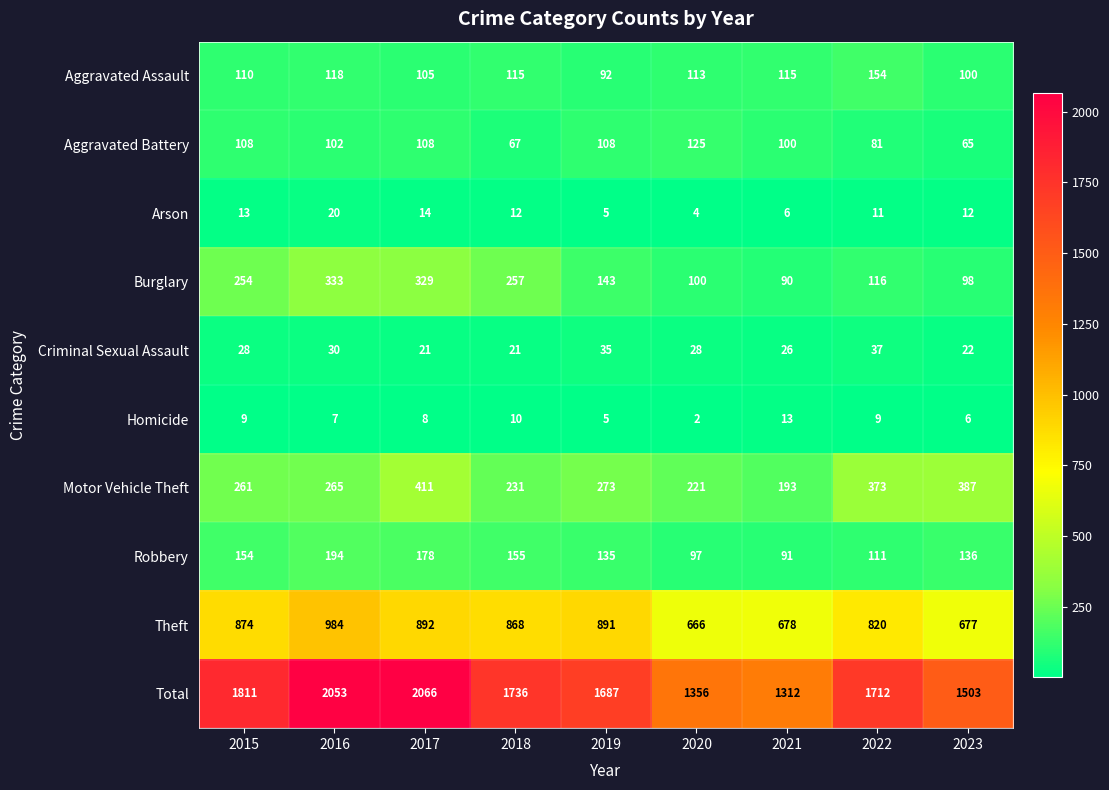

What is the total value across all series at 2021?

2624